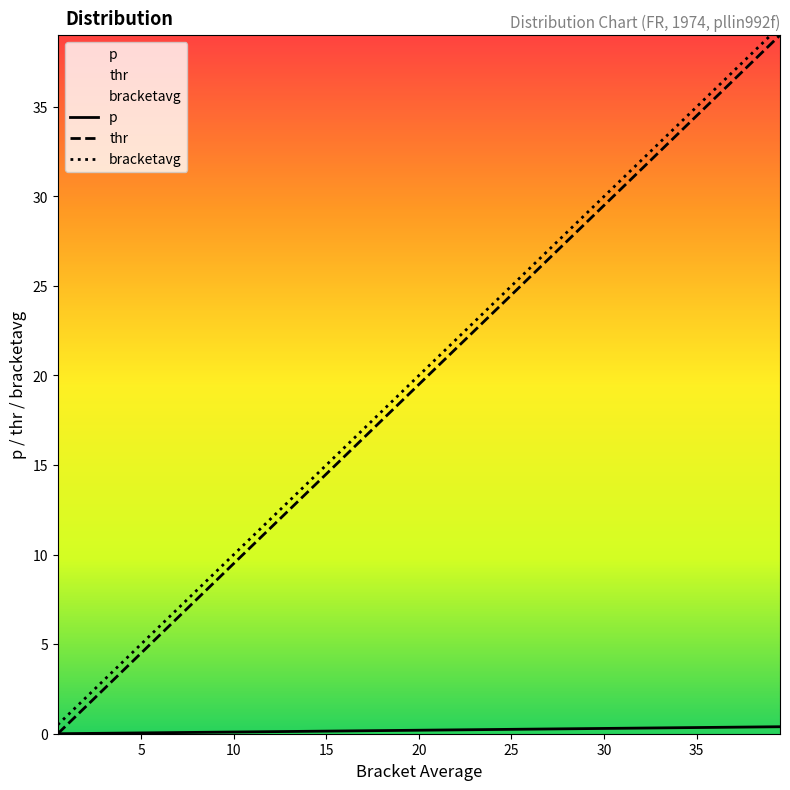

How many data points does each series have?

40